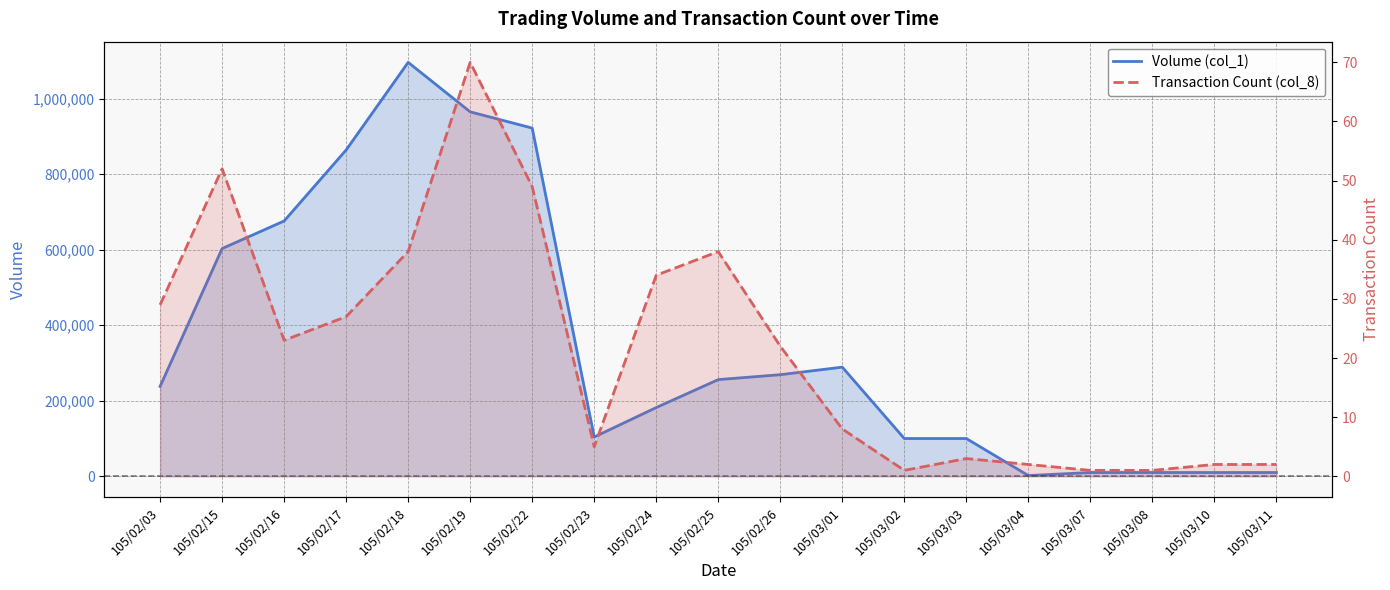

True or false: Volume (col_1) and Transaction Count (col_8) cross at least once.

False